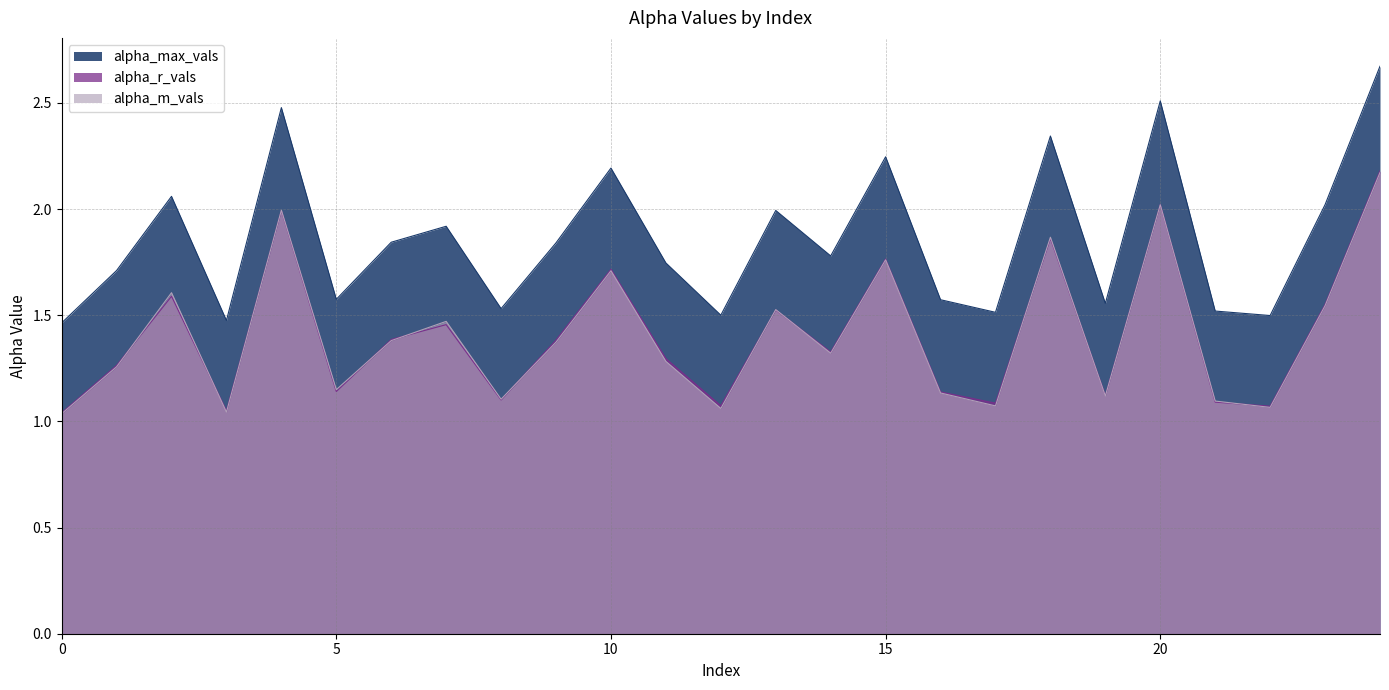

True or false: alpha_m_vals has more than 2 points higher than both neighbors.

True